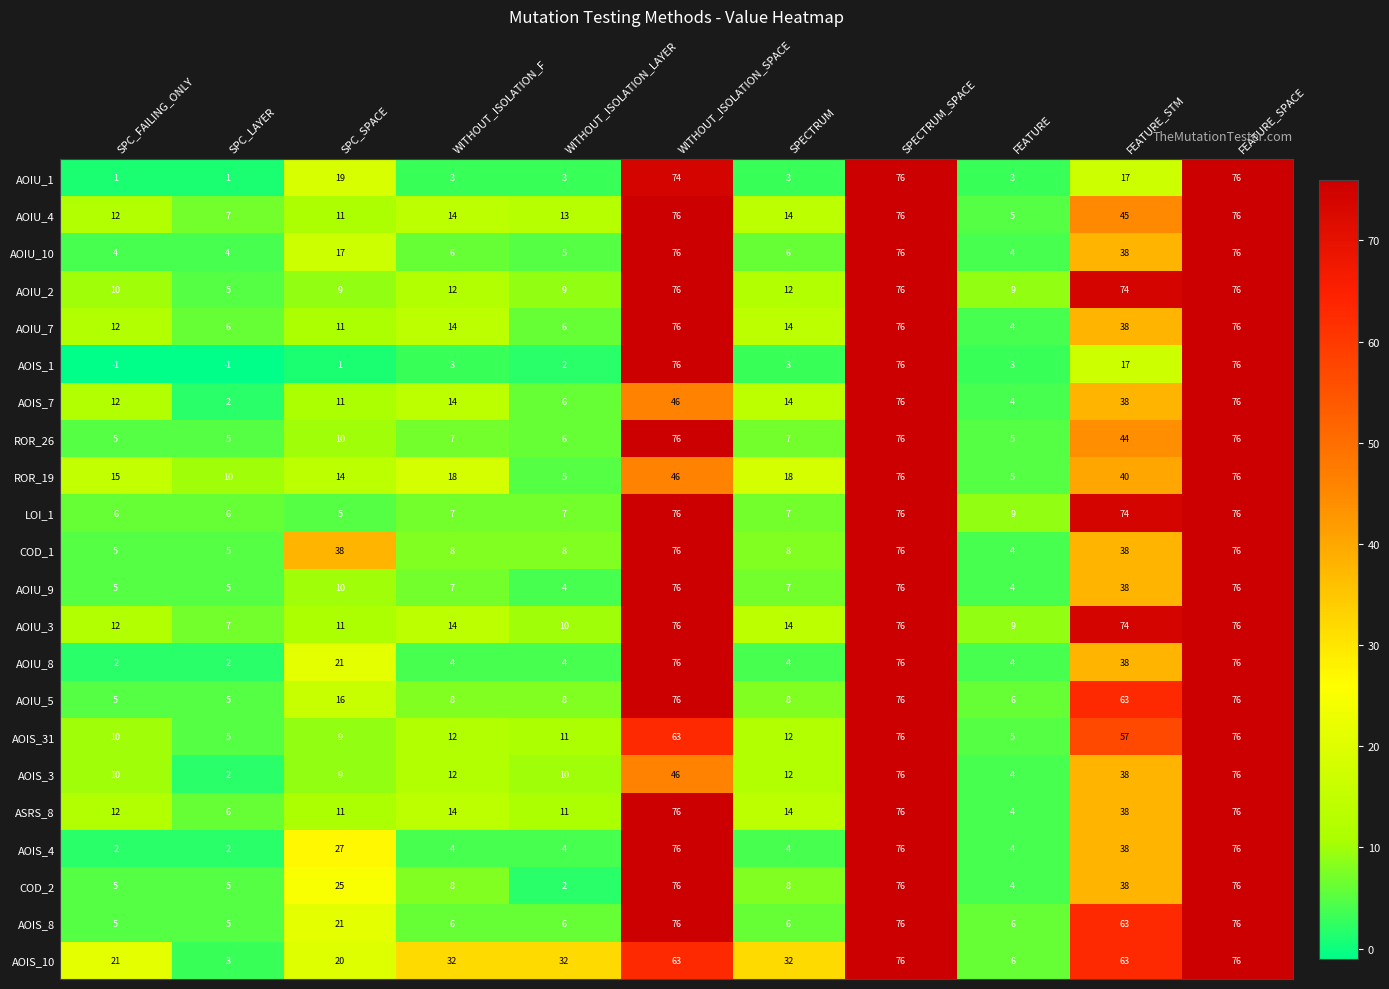

The value of AOIS_10 at WITHOUT_ISOLATION_LAYER is 50. True or false?

False